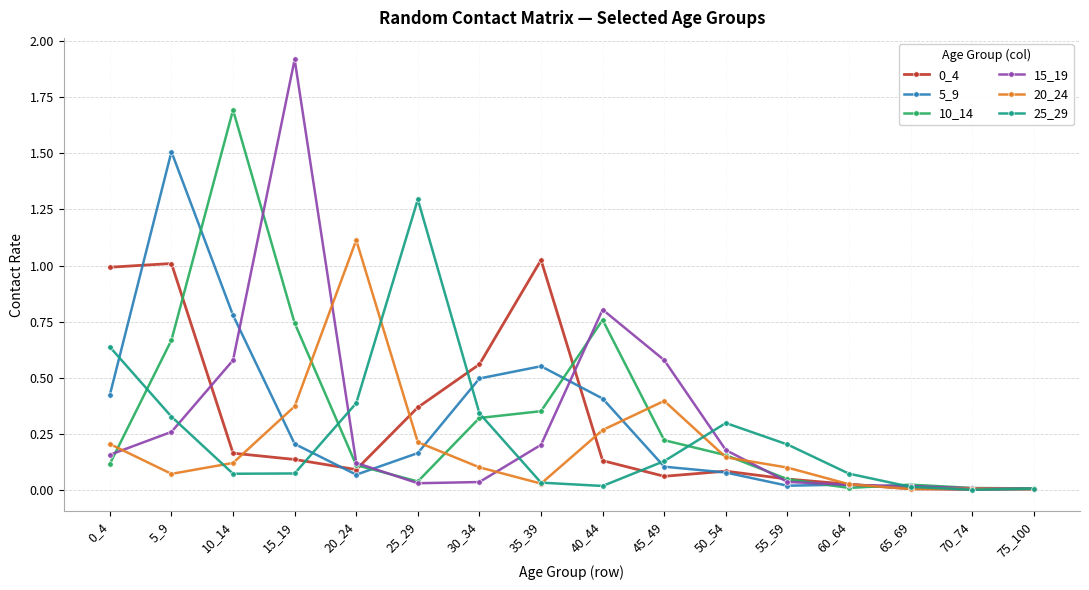

At which label does 10_14 reach its peak?

10_14